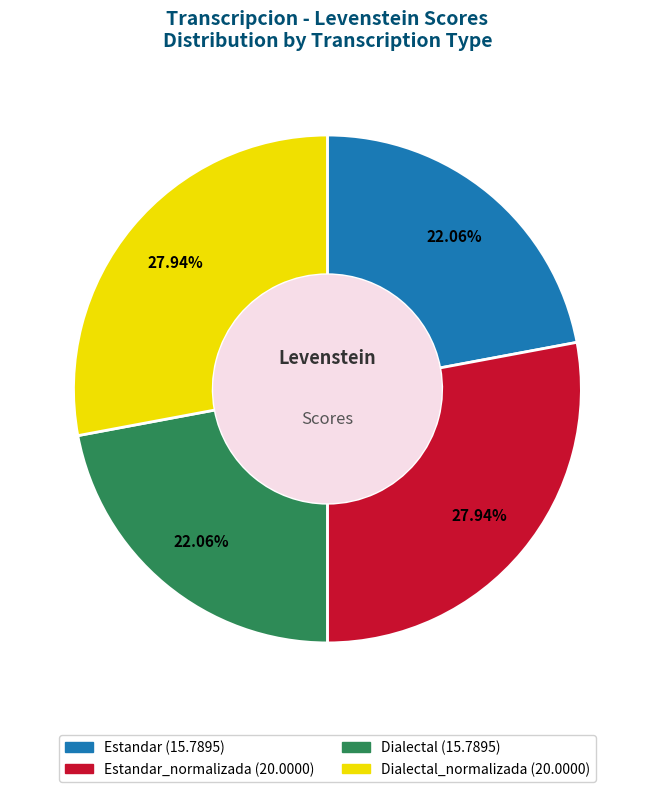

To the nearest percent, what is the difference between the largest and smallest slice percentages?

6%